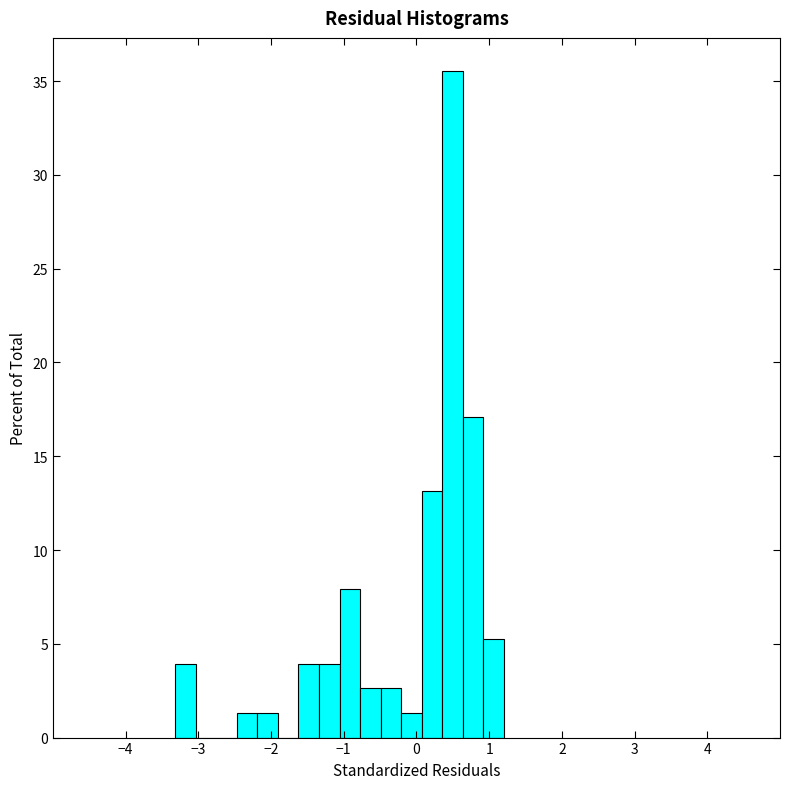

Around what value on the x-axis is the tallest bar? Give the approximate position of its centre, as read against the axis.

0.5